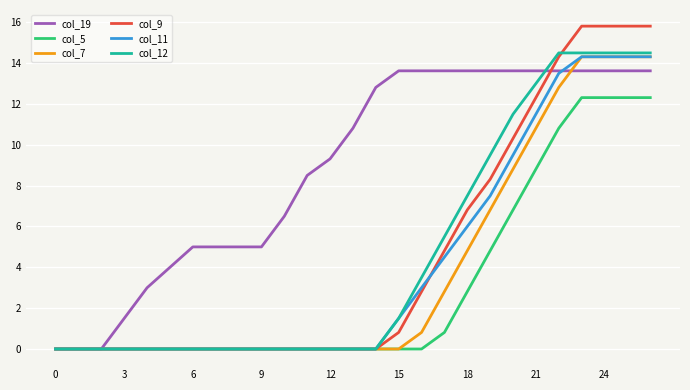

Which series has the largest range (max minus min)?

col_9